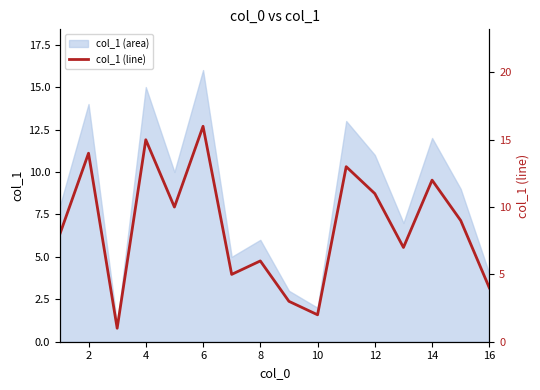

The value of col_1 (area) at 10 is 1. True or false?

False